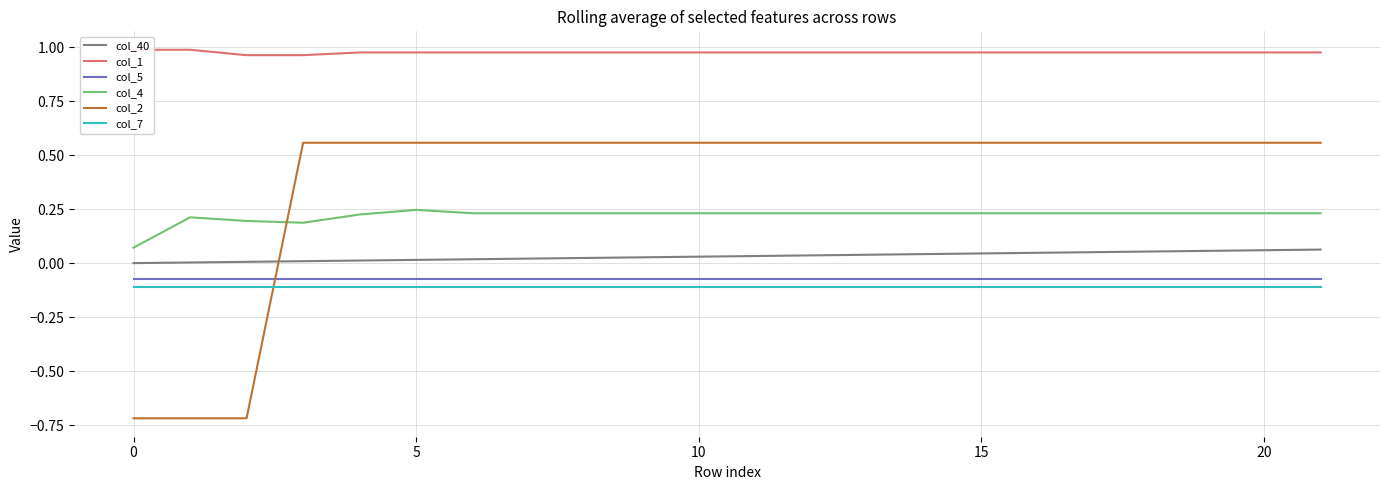

True or false: col_2 and col_40 cross at least once.

True